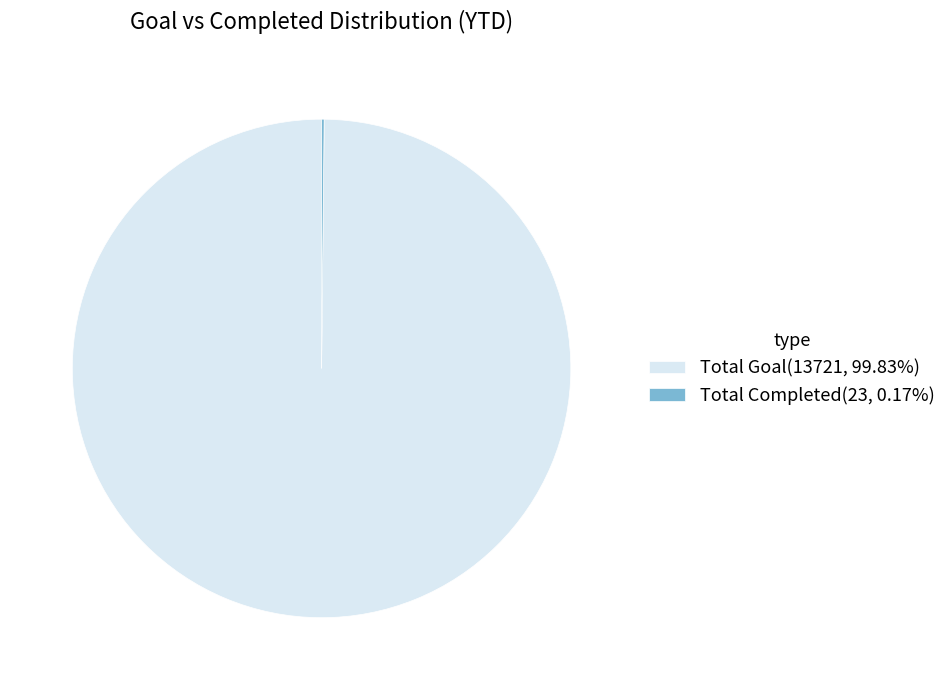

Does any single category account for the majority?

Yes